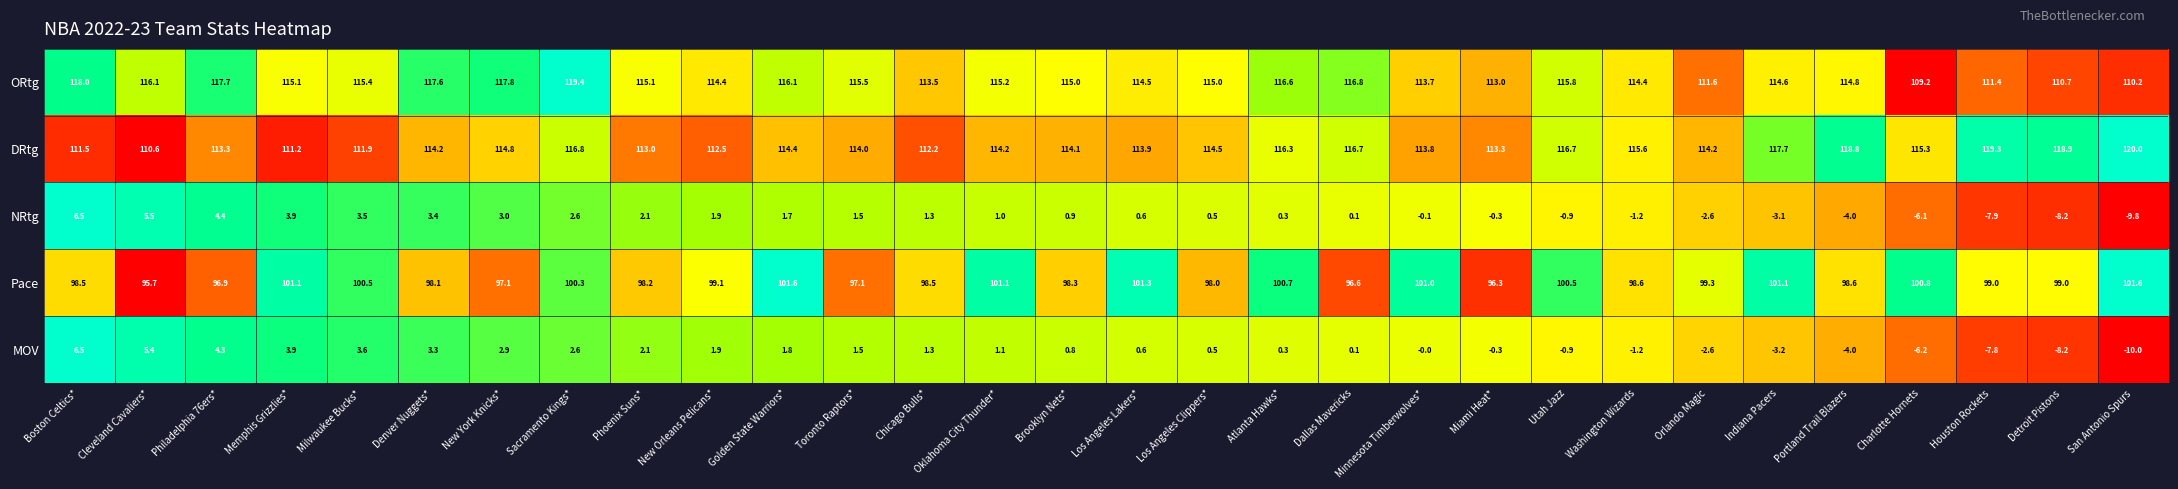

How many categories are shown in the chart?

30